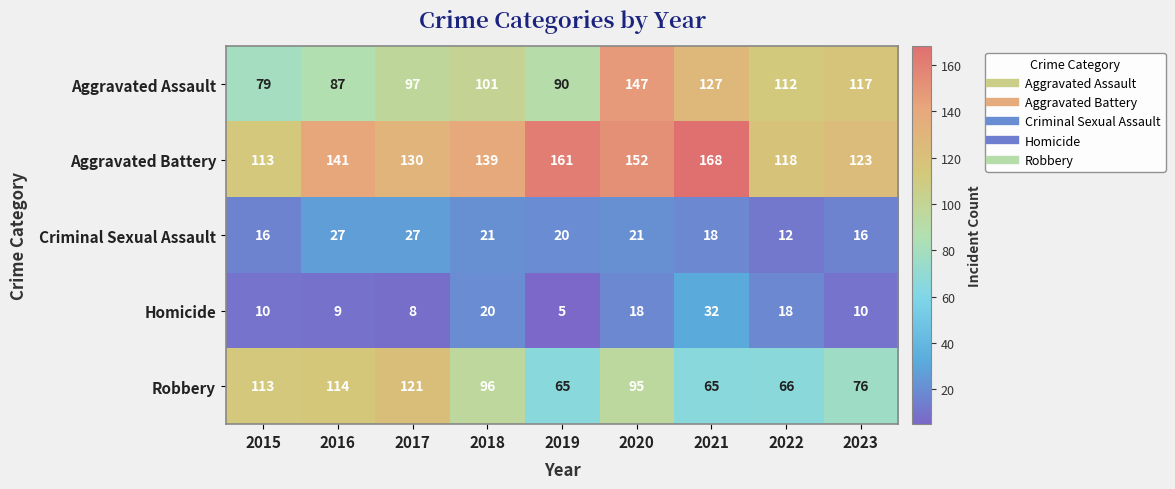

What is the total value across all series at 2021?

410